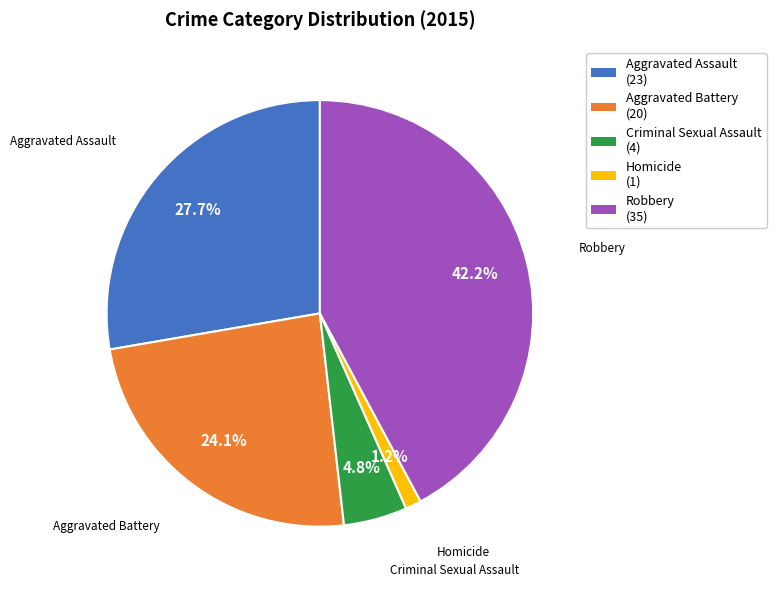

What percentage do Criminal Sexual Assault and Robbery together represent?

47.0%